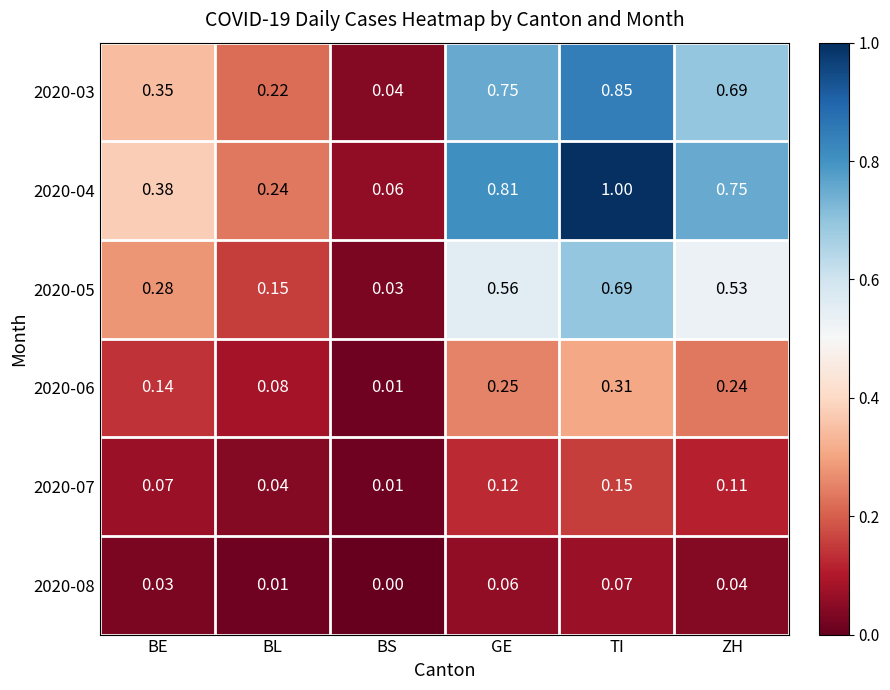

At which category is the sum across all series the highest?

TI